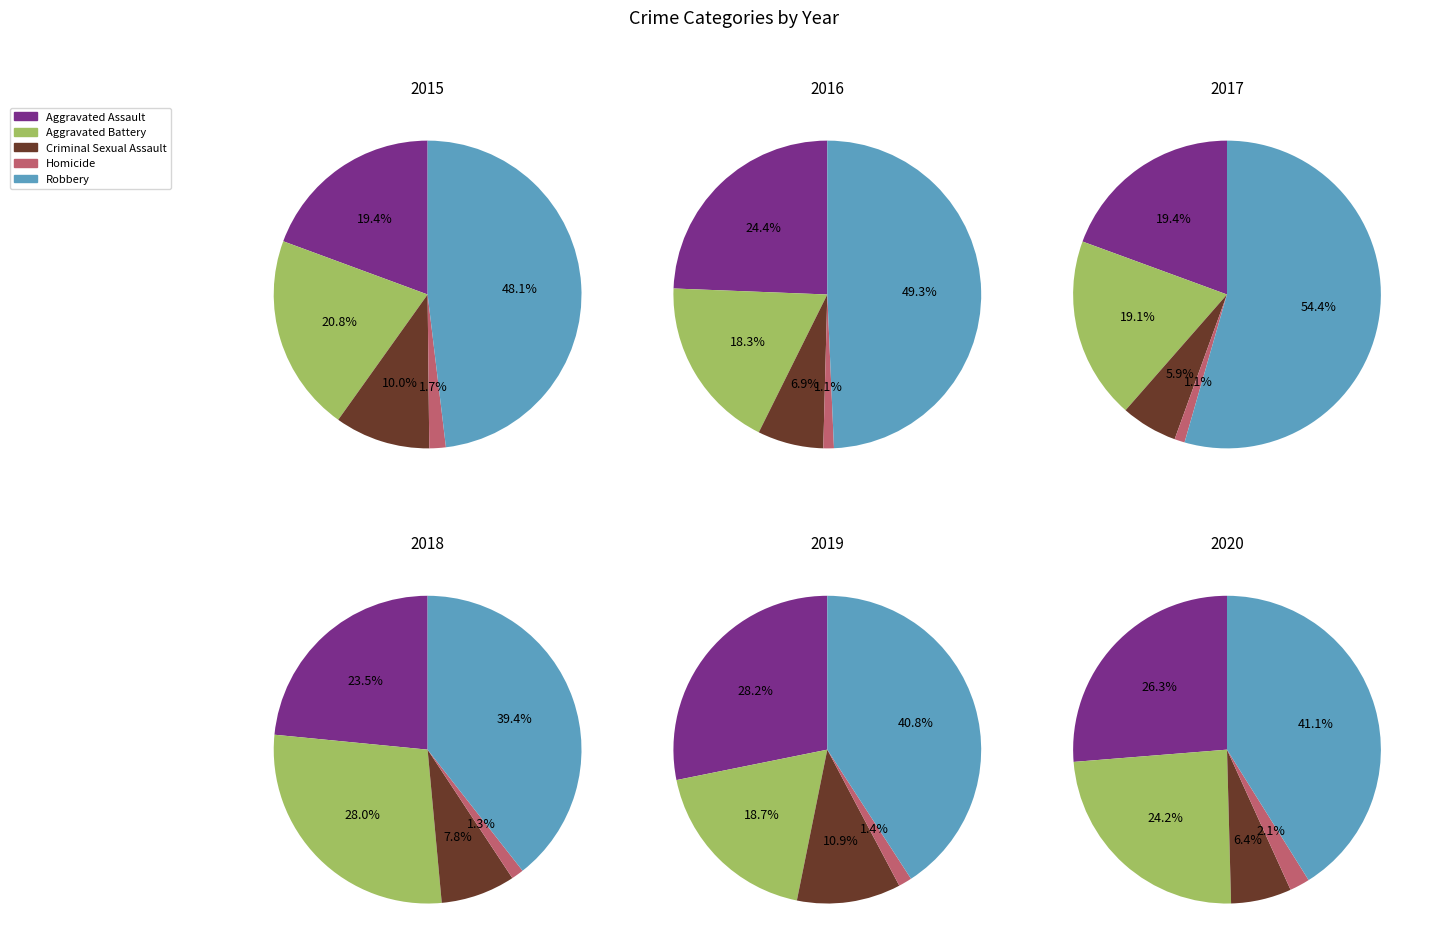

How many segments does this pie chart have?

5